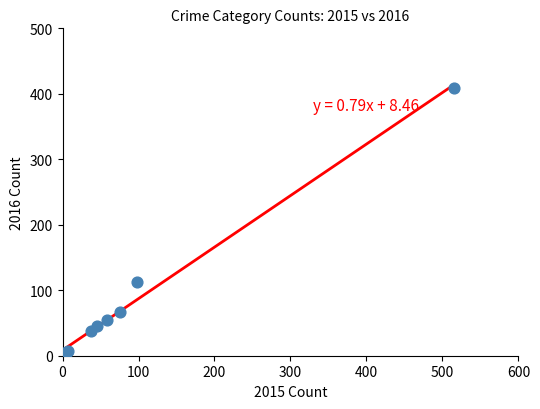

What Y value in the scatter plot is closest to 206?

112